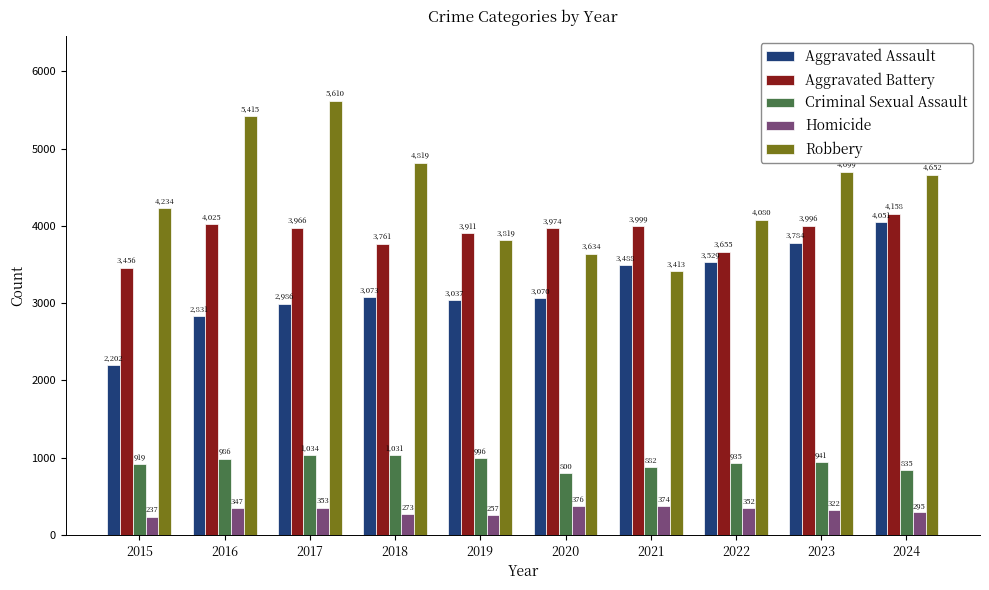

What is the total value across all series at 2018?

12957